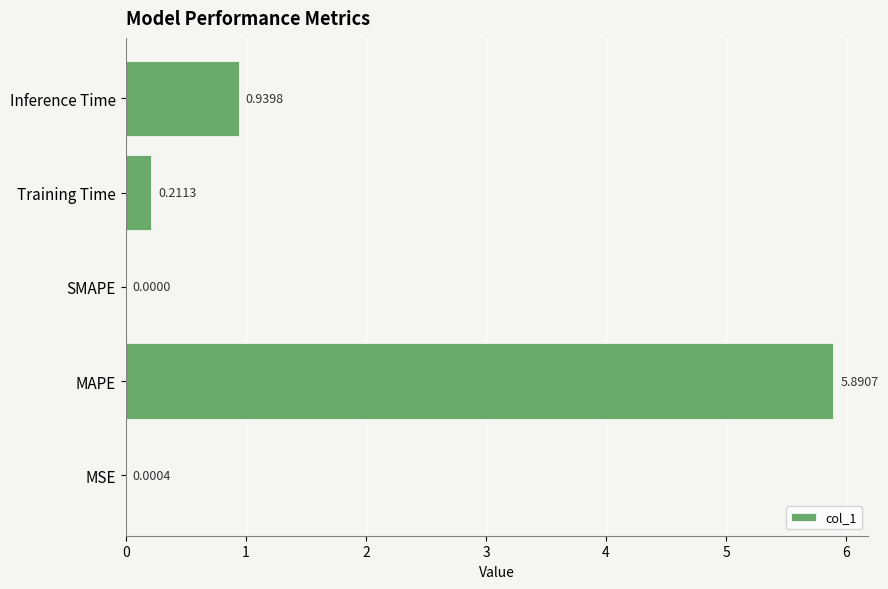

Which has a higher value, MSE or MAPE?

MAPE